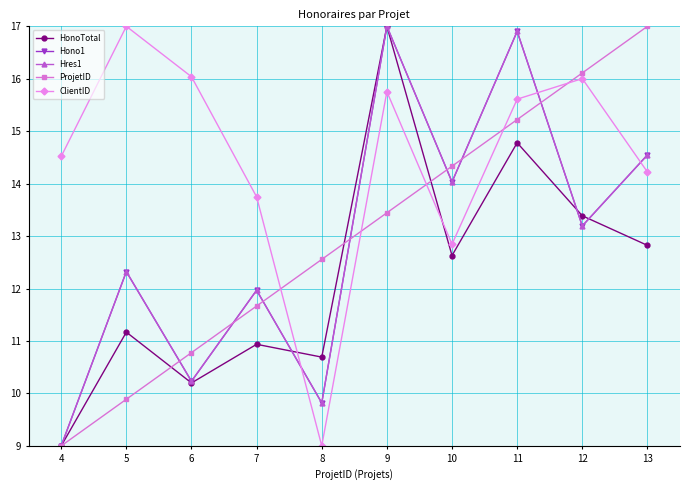

Does the chart have visible grid lines?

Yes